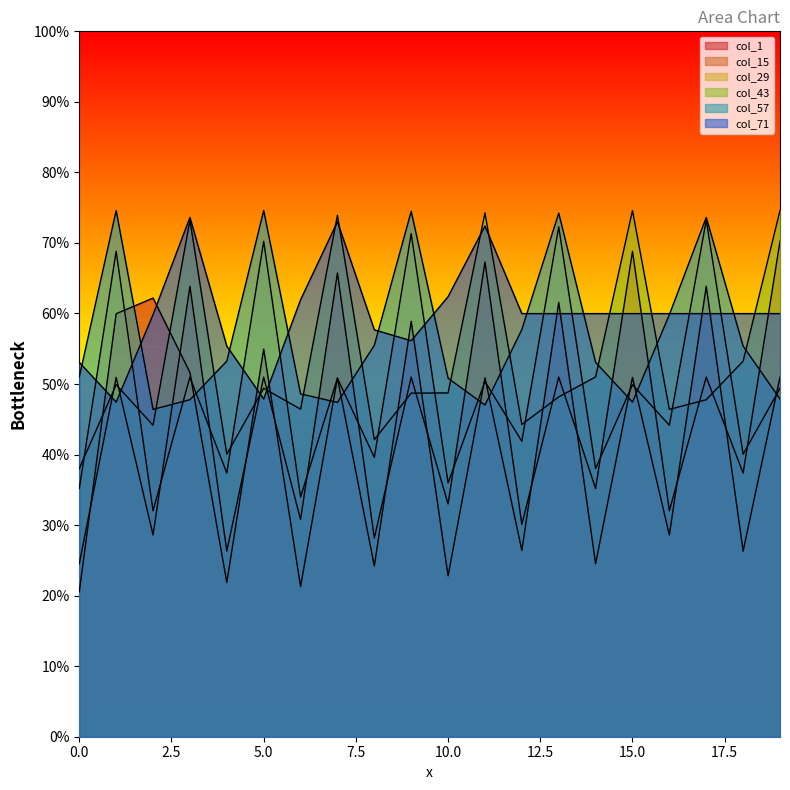

Does the chart display data point markers on the line(s)?

No